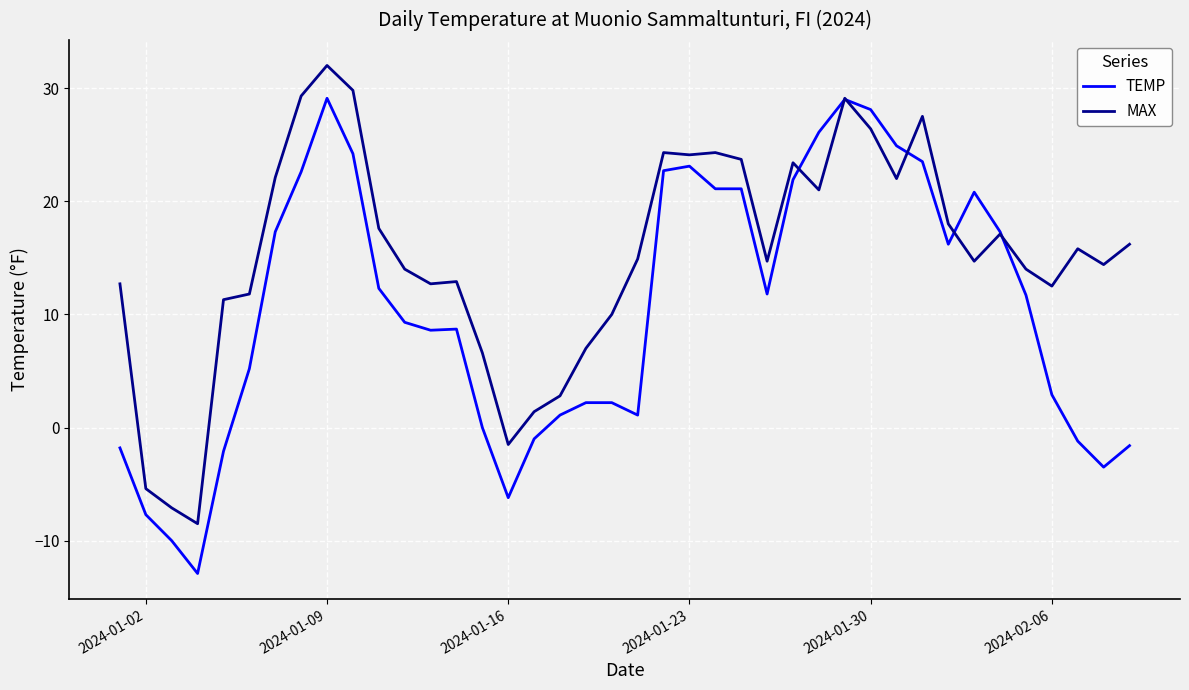

Rank the series by their average value, from lowest to highest.

TEMP, MAX